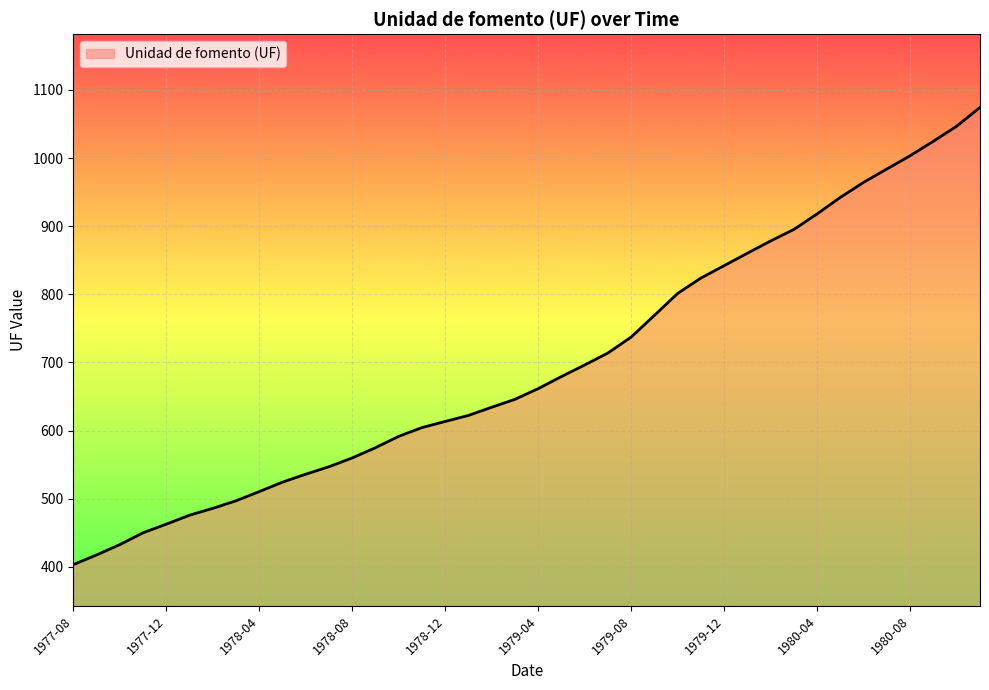

What is the maximum value shown in the chart?

1074.4